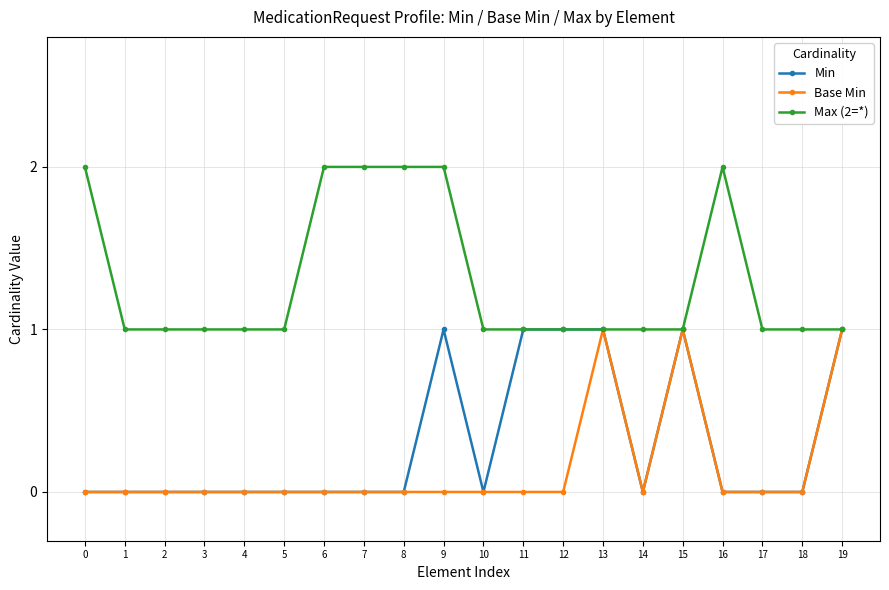

What is the spread (max minus min) of values at 10?

1